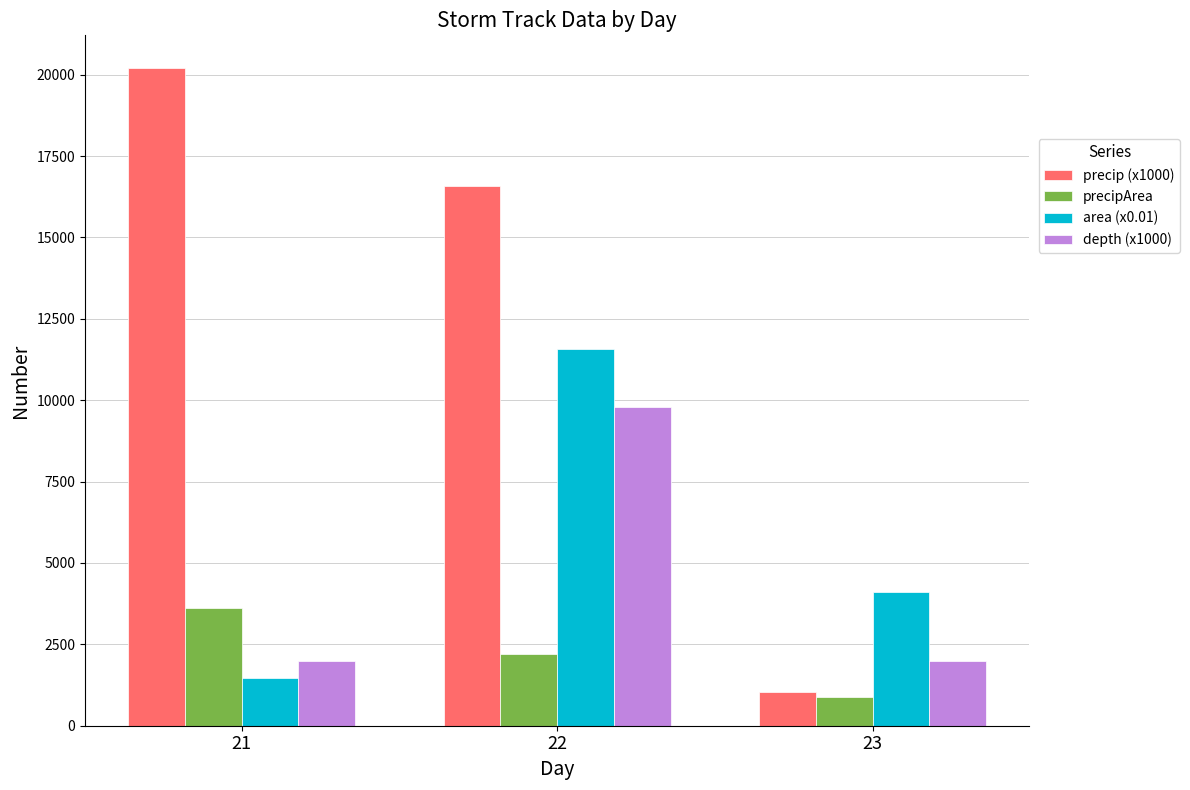

At which label is precip (x1000) closest to 10614?

22